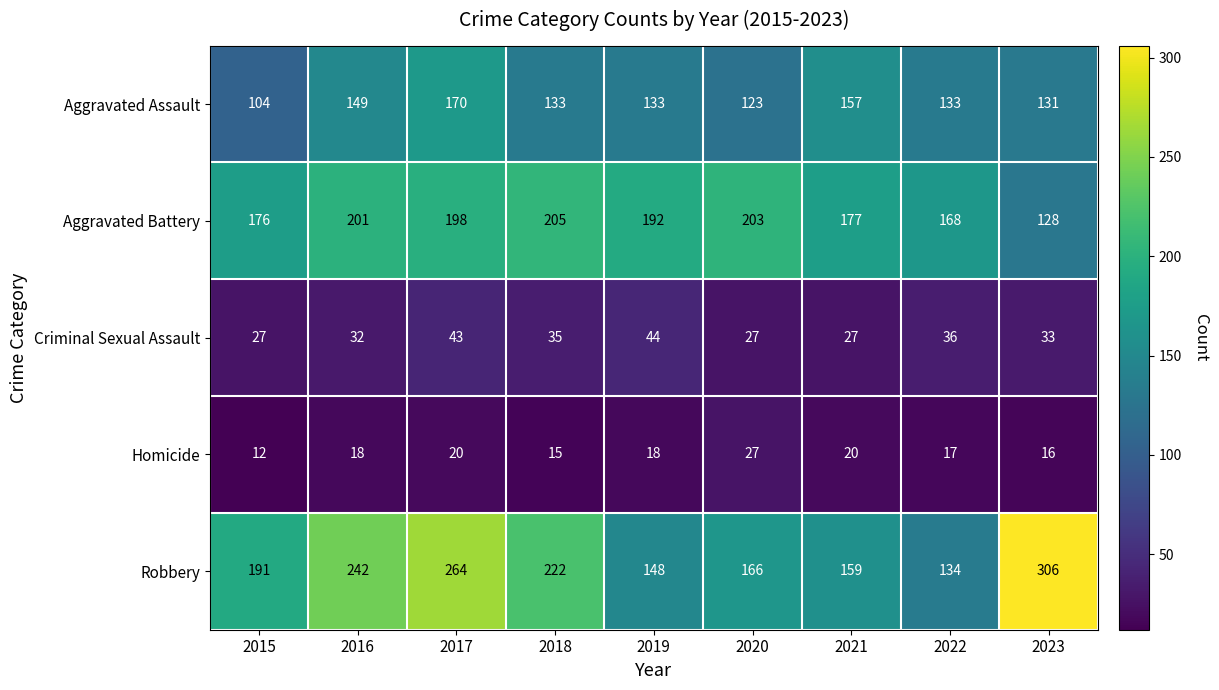

Which category has the lowest value in the Robbery series?

2022